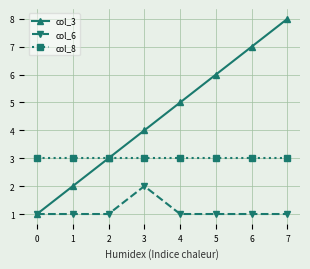

Which label corresponds to the largest value in the chart?

7